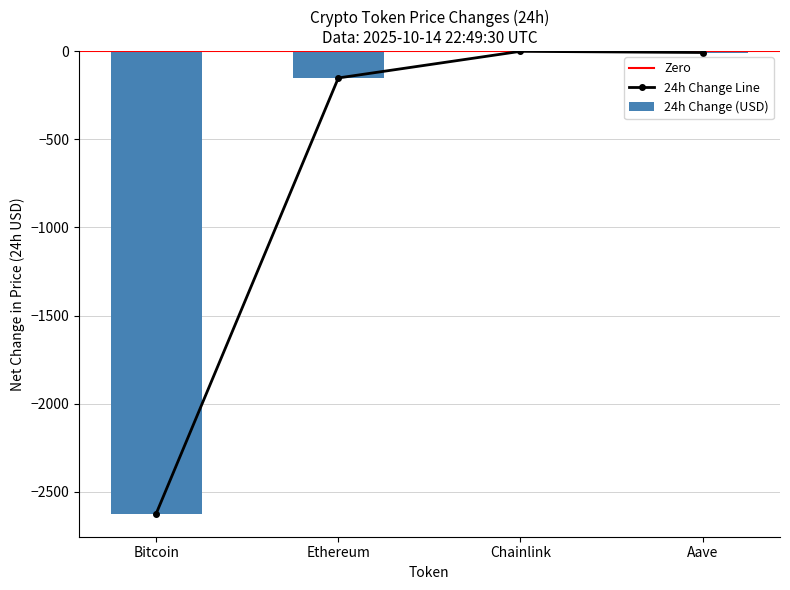

Reading left to right, list all the values displayed in this chart.

price: -2623.0	-152.0	-1.0	-7.7
price24hAgo: -2623.0	-152.0	-1.0	-7.7